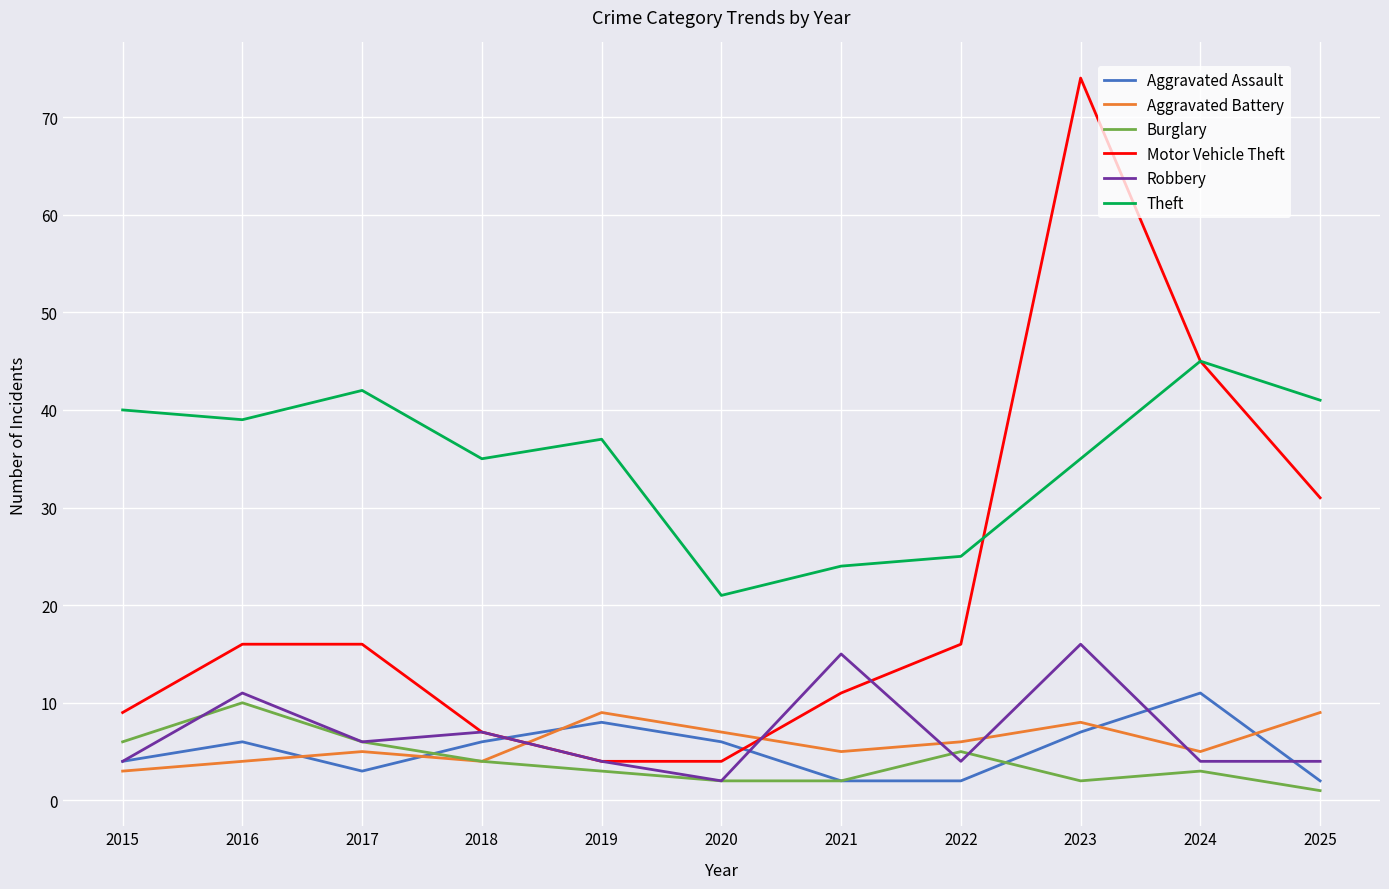

True or false: Aggravated Assault and Theft cross at least once.

False